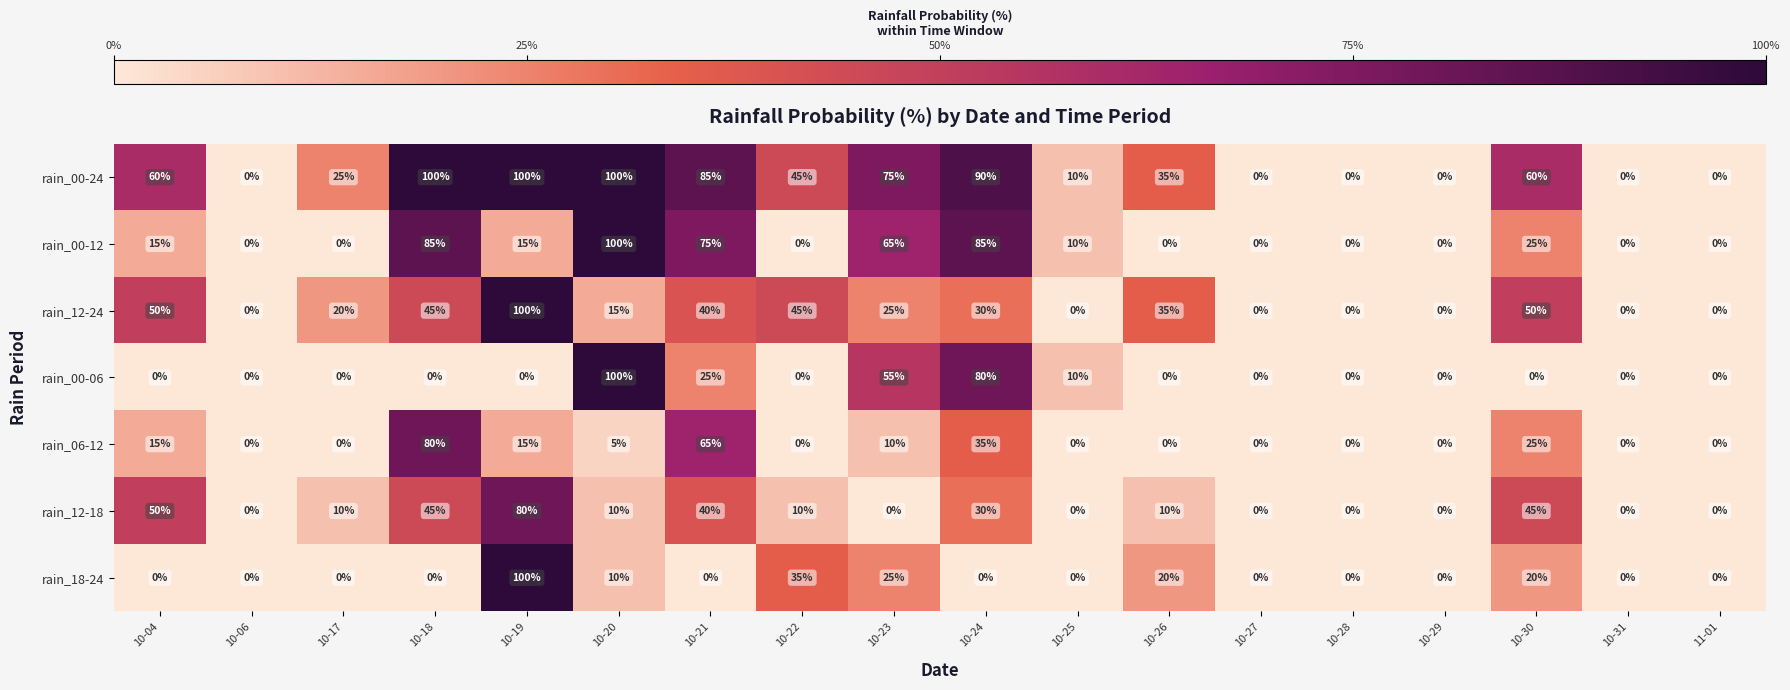

The value of rain_12-24 at 10-31 is 0. True or false?

True